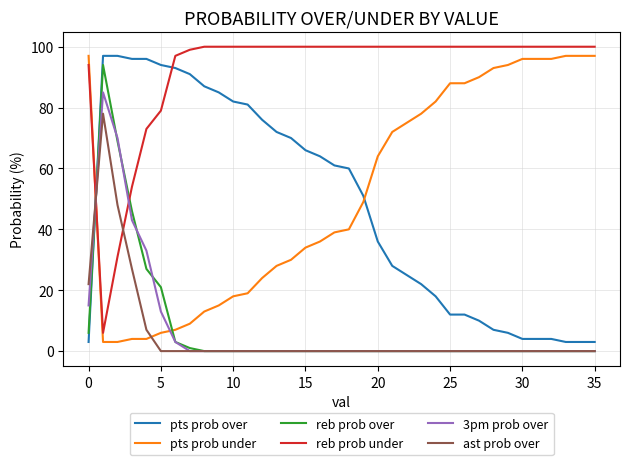

Which series has the largest total across all categories?

reb prob under